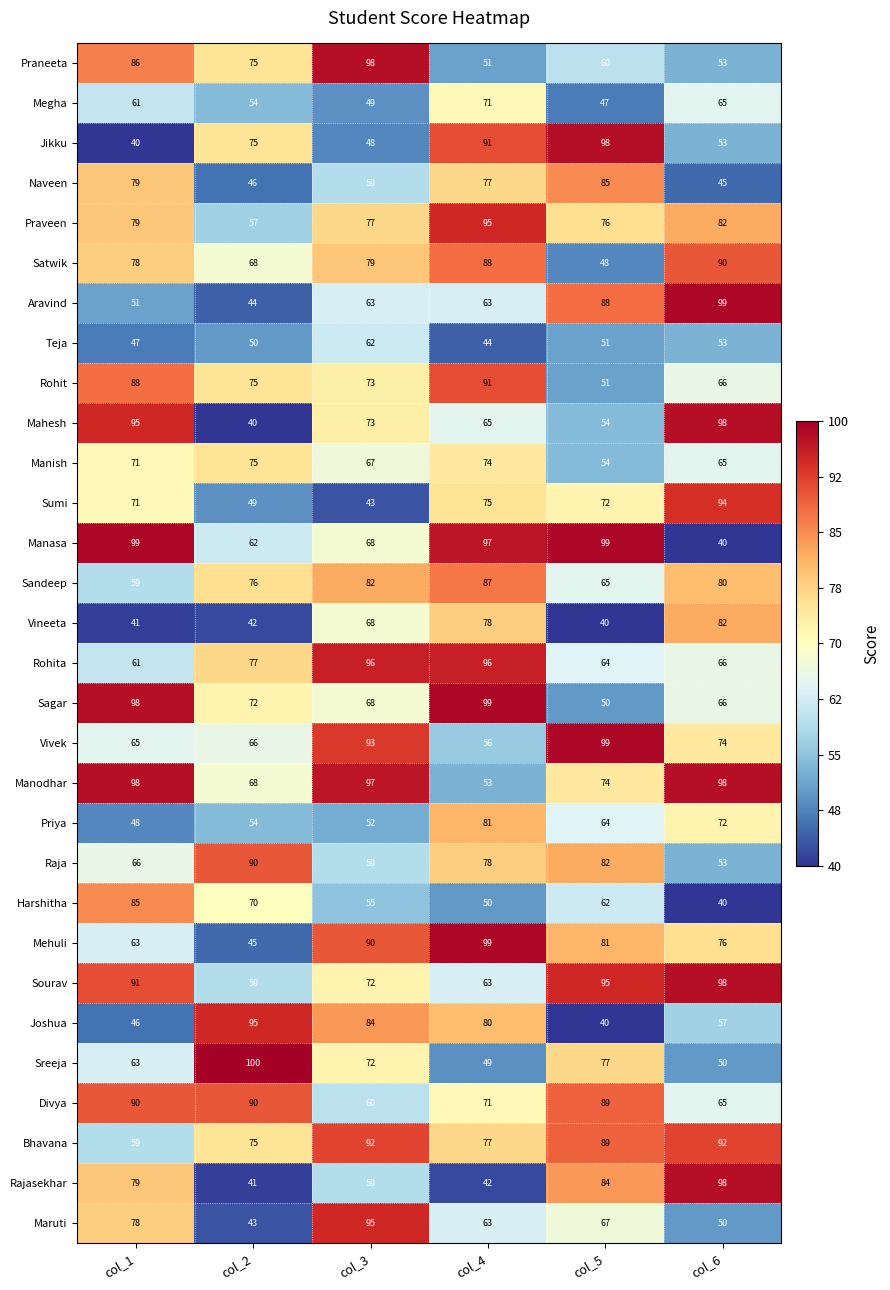

Which series has the widest spread of values?

Manasa